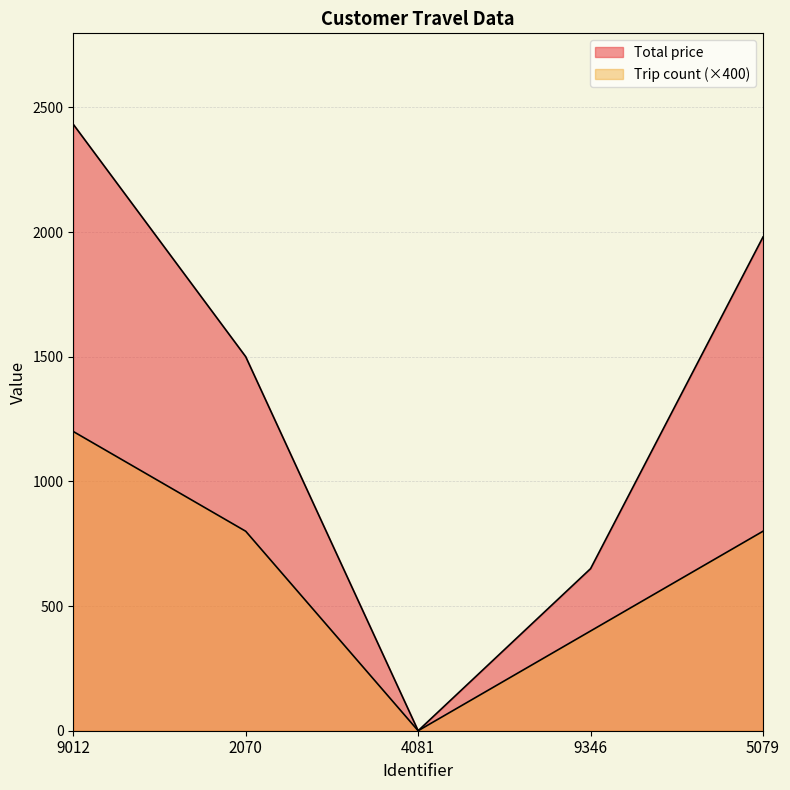

Is it true that Trip count equals 1200 at 9012?

True